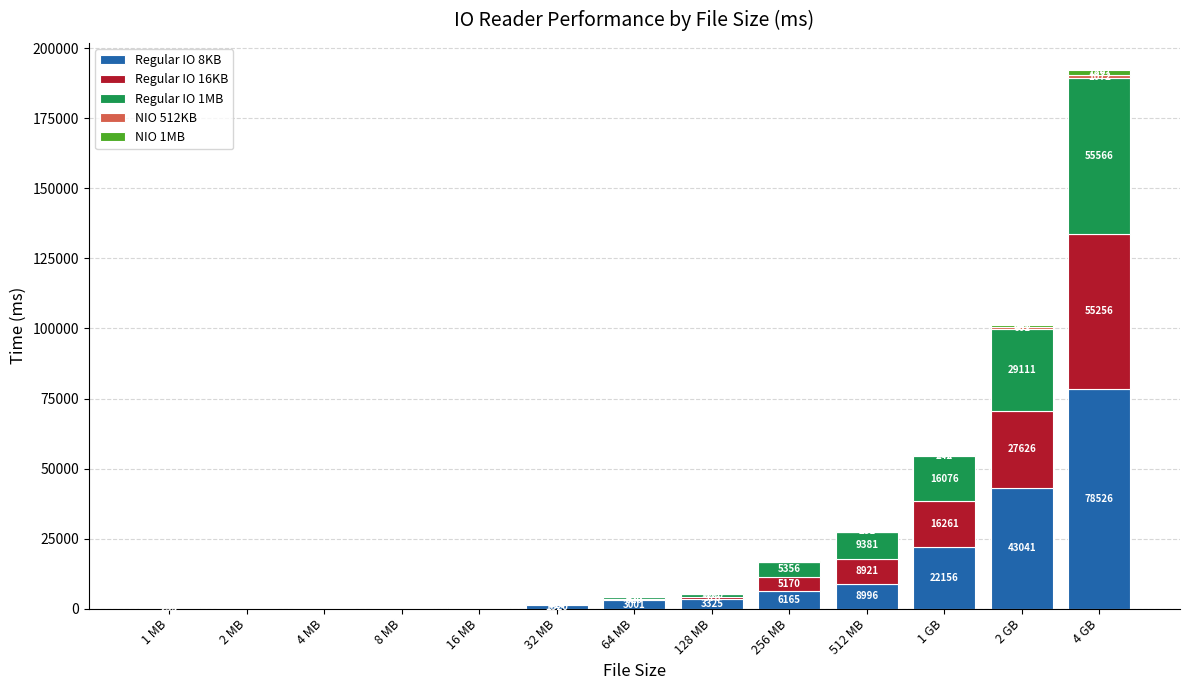

At which category is the sum across all series the highest?

4 GB